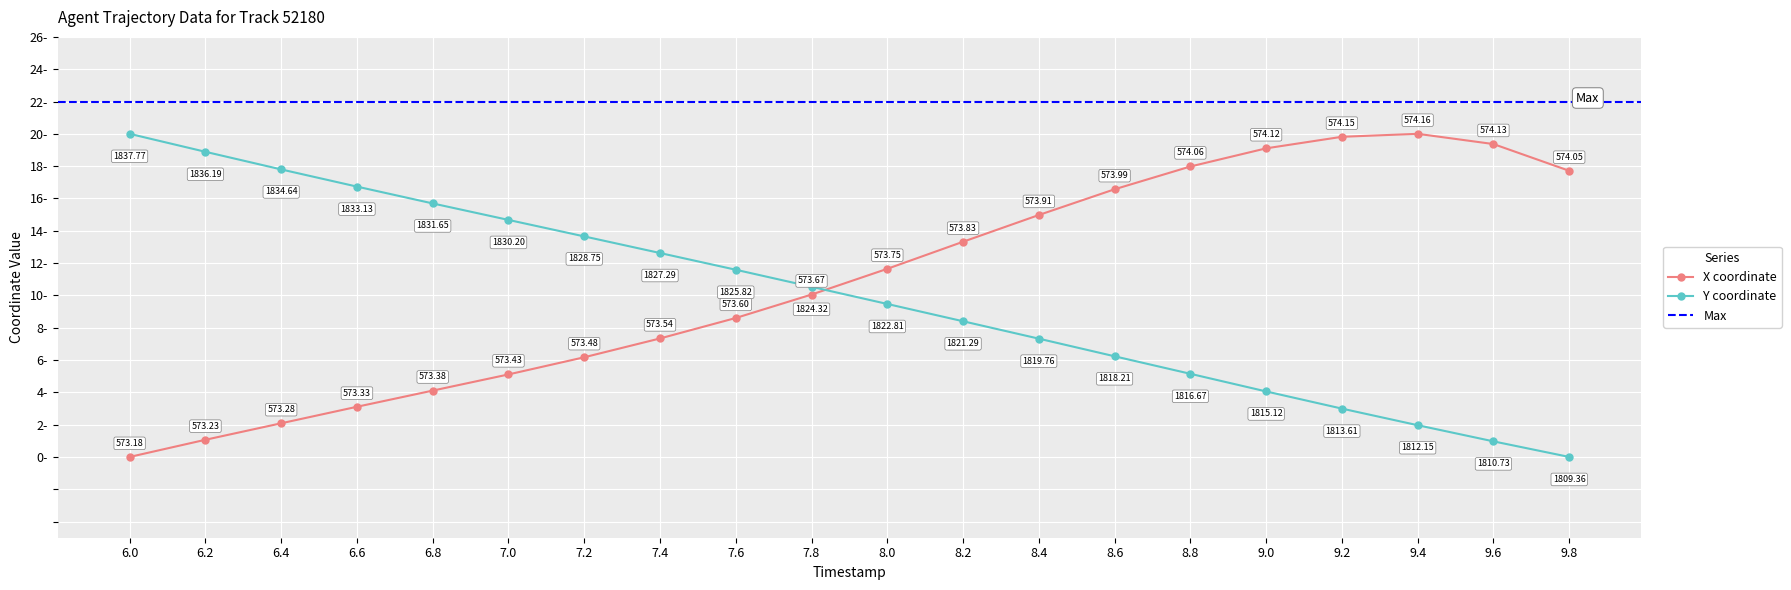

What value does the X series have at 9.8?

17.7